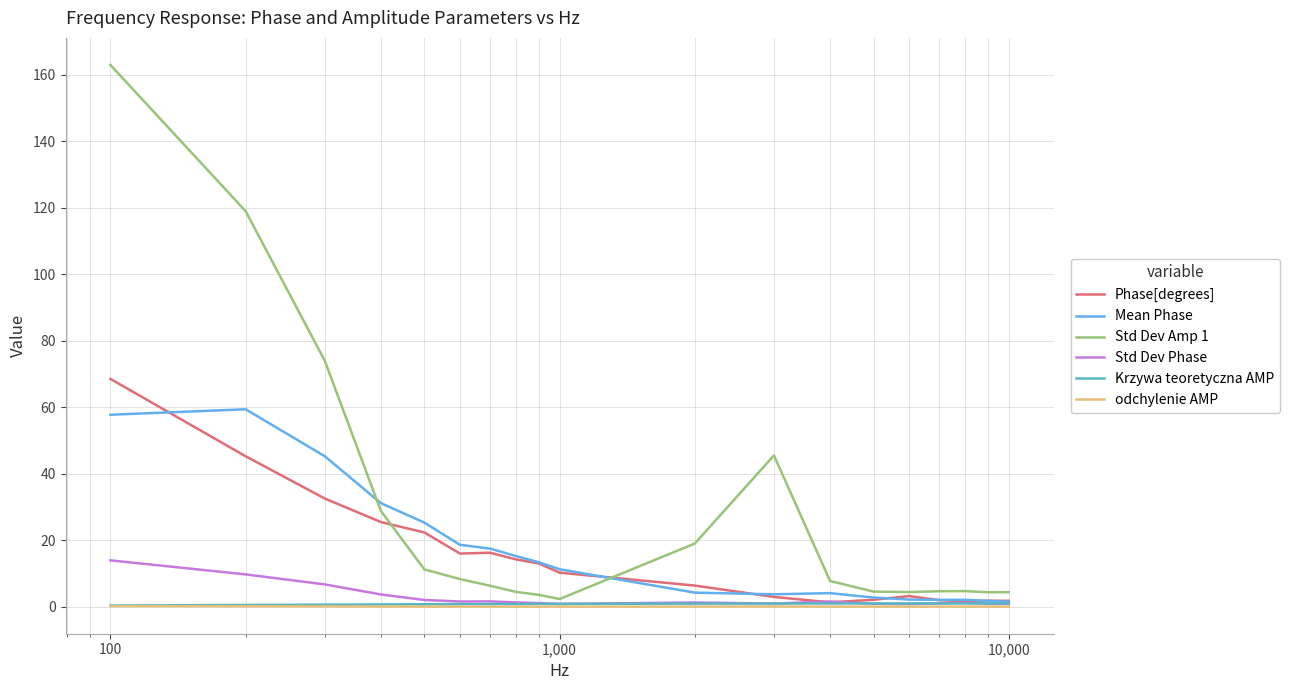

Is this an area chart (filled region under the line)?

No